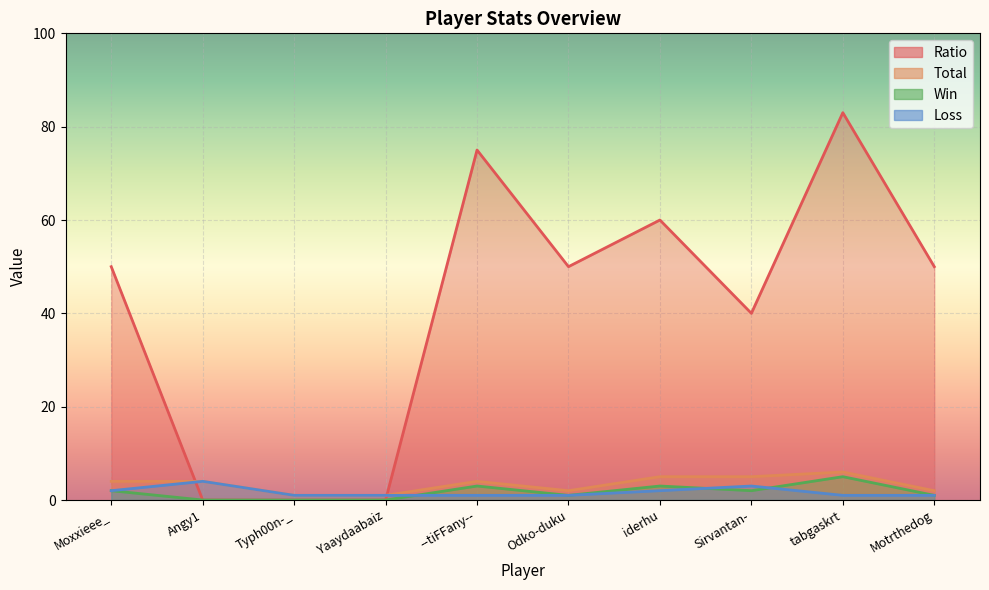

Count the Total values in the range 2 to 5.

7